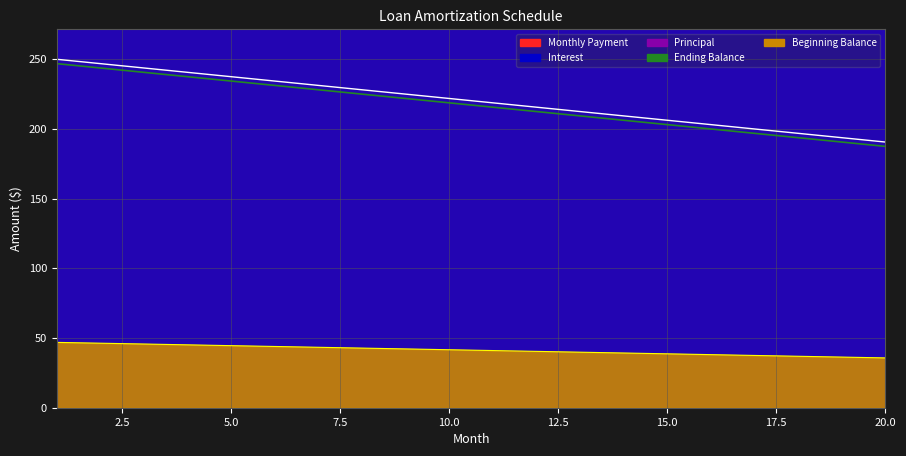

At how many categories does at least one series exceed 114?

20